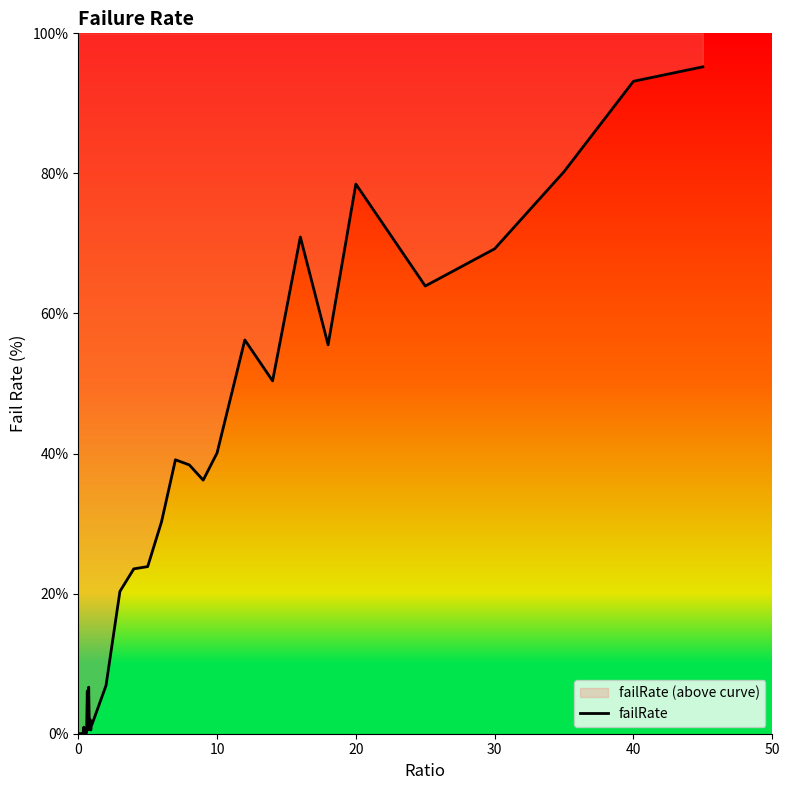

How many positive values are there?

38